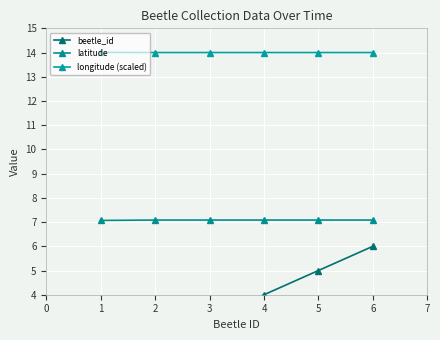

Reading left to right, extract all data points from this chart.

beetle_id: 1.0	2.0	3.0	4.0	5.0	6.0
latitude: 7.1	7.1	7.1	7.1	7.1	7.1
longitude (scaled): 14.0	14.0	14.0	14.0	14.0	14.0